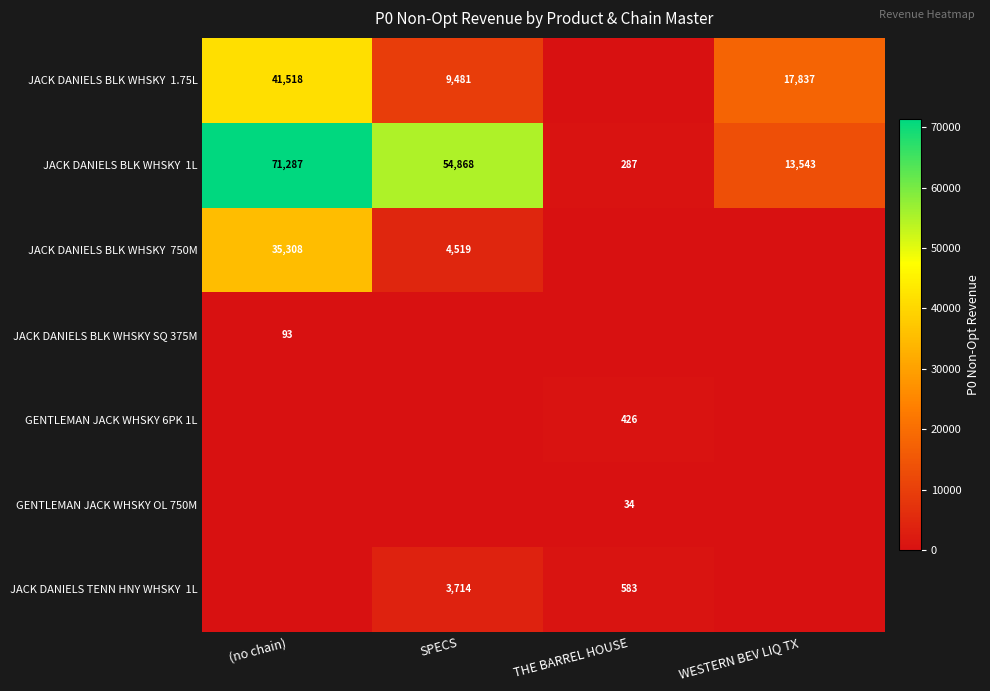

The value of JACK DANIELS BLK WHSKY SQ 375M at (no chain) is 160. True or false?

False